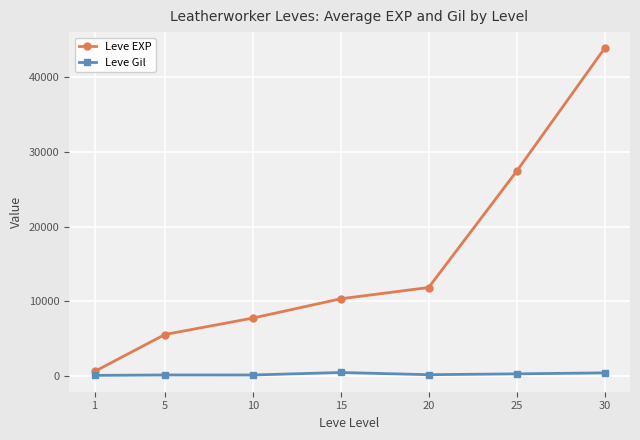

How many values in the Leve EXP series are below 10345?

3